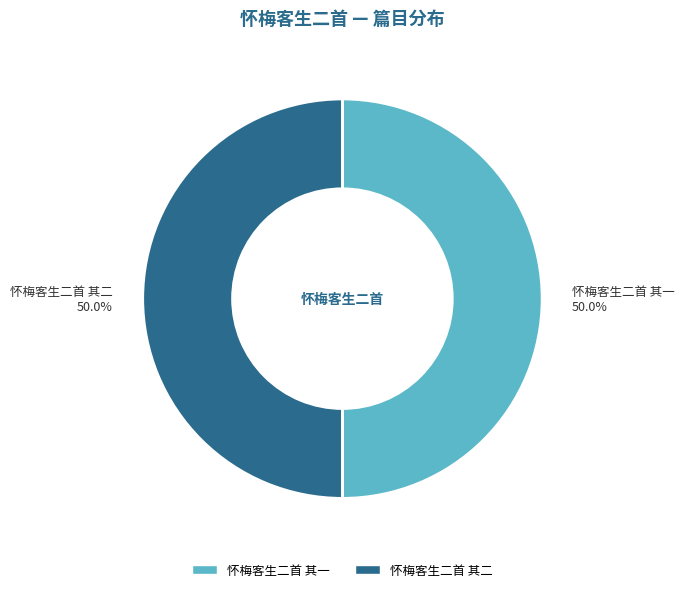

To the nearest percent, what is the combined percentage of 怀梅客生二首 其二 and 怀梅客生二首 其一?

100%